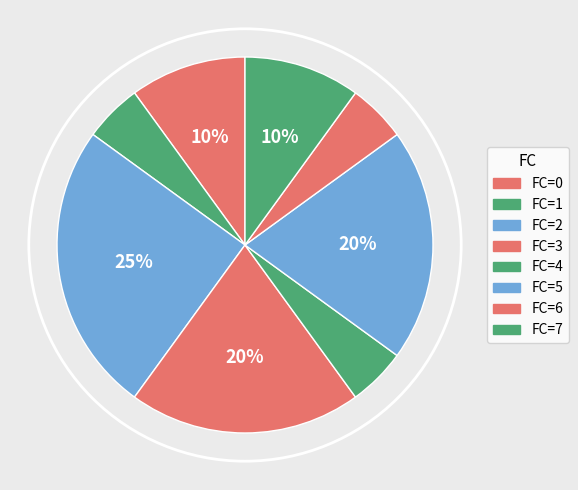

How many segments does this pie chart have?

8